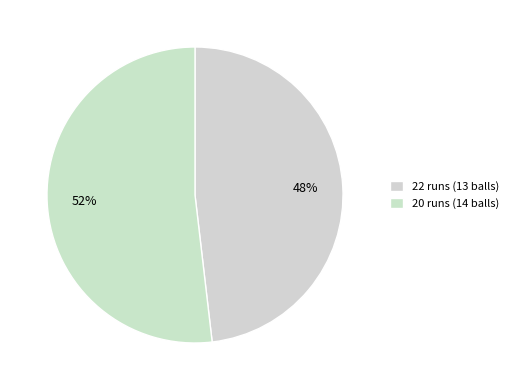

How many segments does this pie chart have?

2